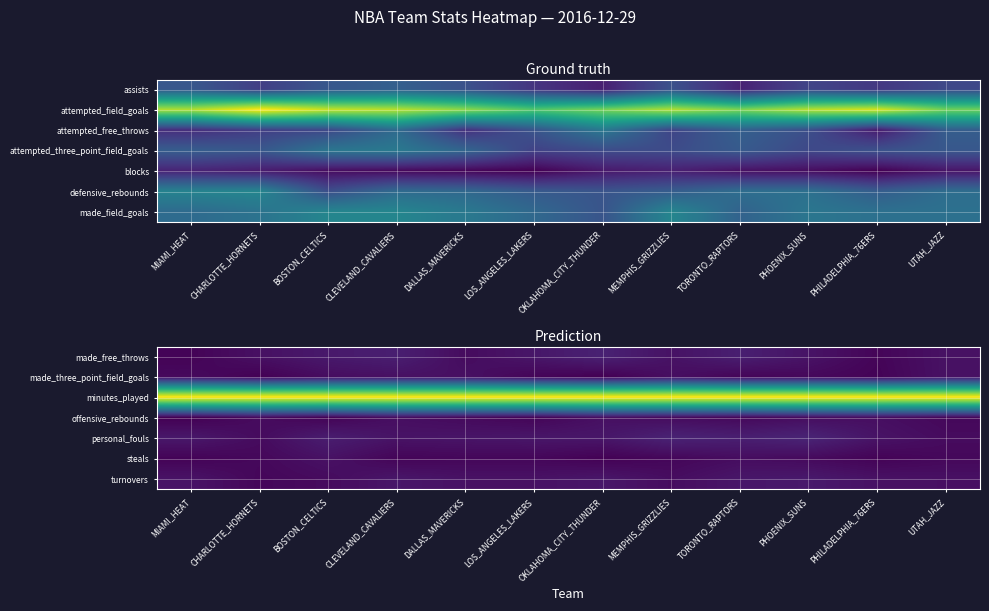

What is the total value across all series at DALLAS_MAVERICKS?

315